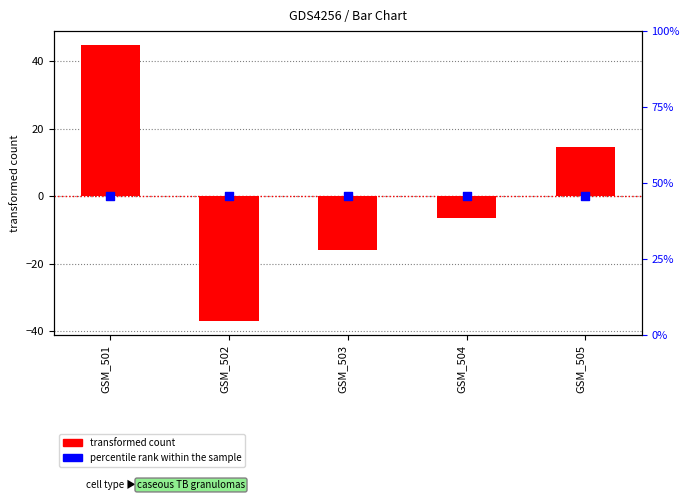

Which series has the largest total across all categories?

percentile rank within the sample